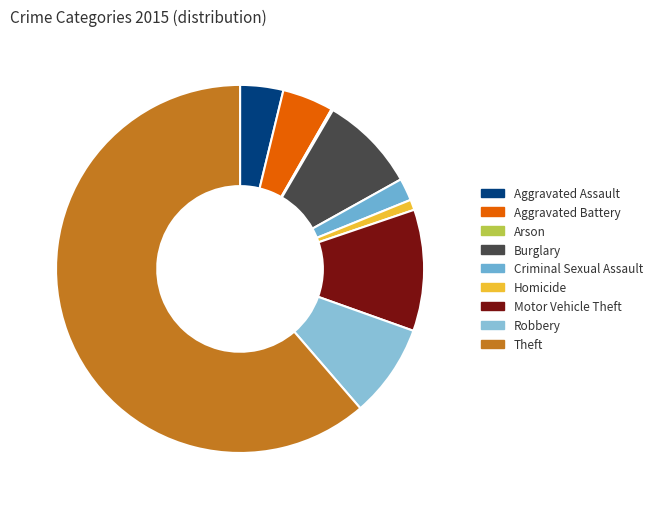

To the nearest percent, what is the average slice percentage?

11%